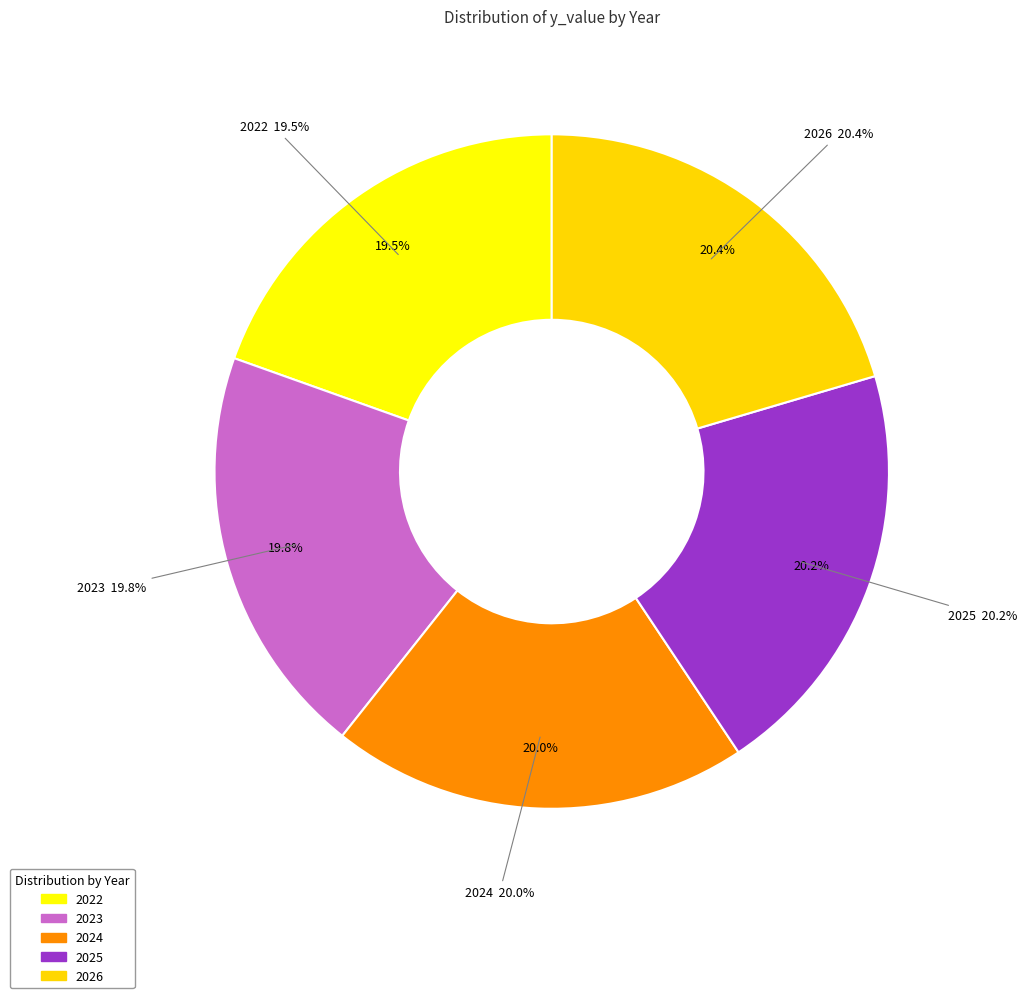

Does any single category account for the majority?

No